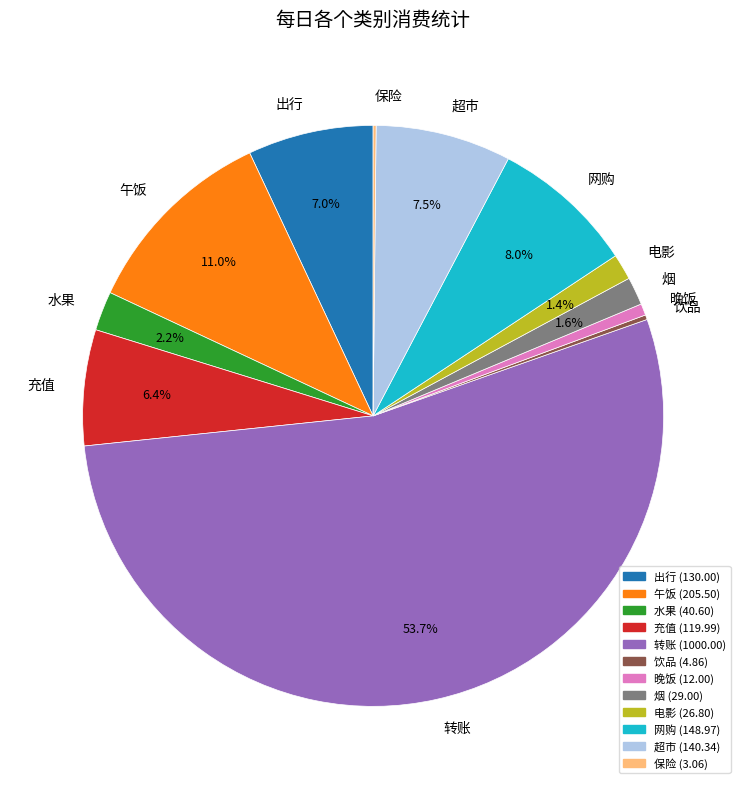

Which category accounts for the majority?

转账